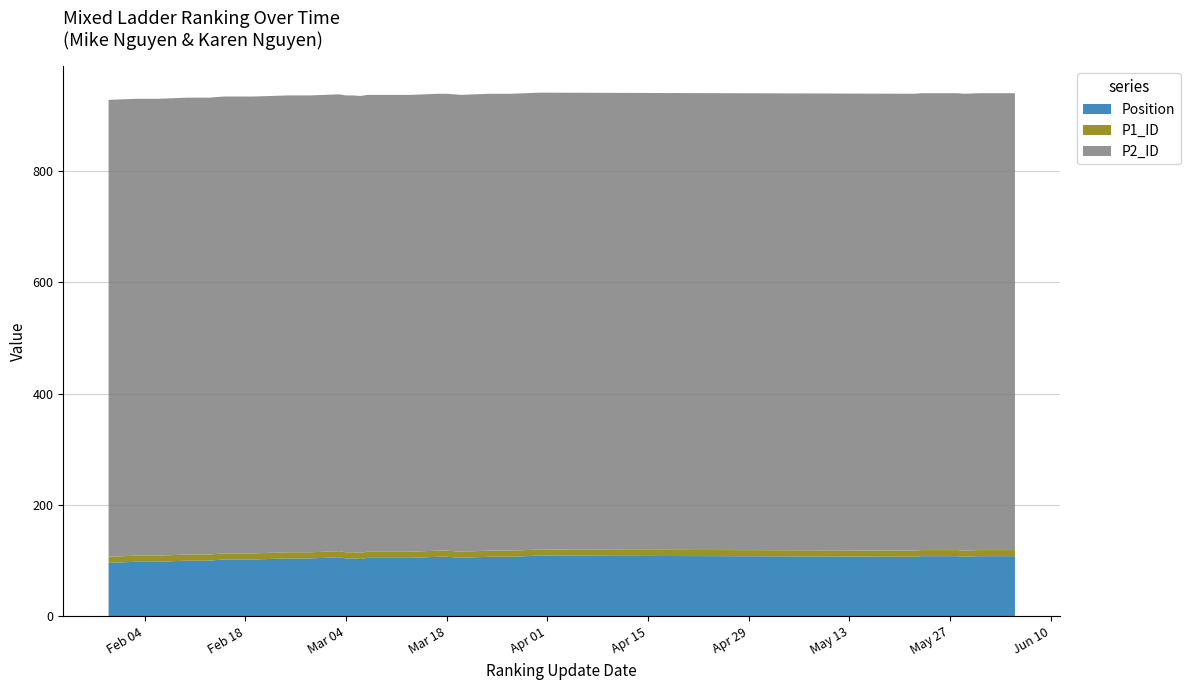

Reading left to right, what are all the values shown in this chart?

Position: 96	98	98	98	100	100	102	102	102	104	104	104	106	104	104	103	105	105	105	107	107	105	107	107	107	109	107	108	108	107	108	108	108	108
P1_ID: 11	11	11	11	11	11	11	11	11	11	11	11	11	11	11	11	11	11	11	11	11	11	11	11	11	11	11	11	11	11	11	11	11	11
P2_ID: 821	821	821	821	821	821	821	821	821	821	821	821	821	821	821	821	821	821	821	821	821	821	821	821	821	821	821	821	821	821	821	821	821	821